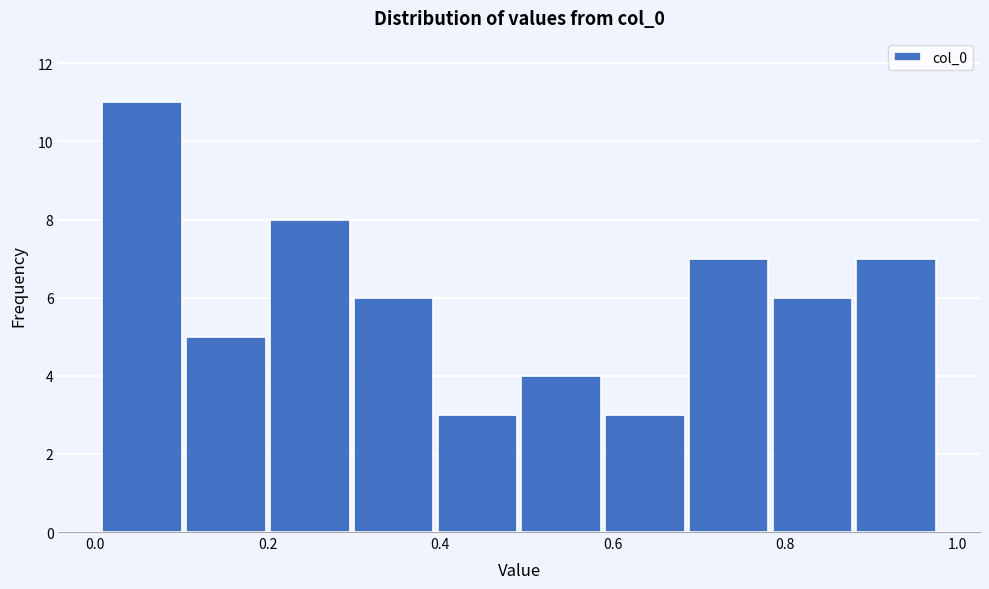

Over which range of the x-axis is the bar tallest?

0.00 to 0.10